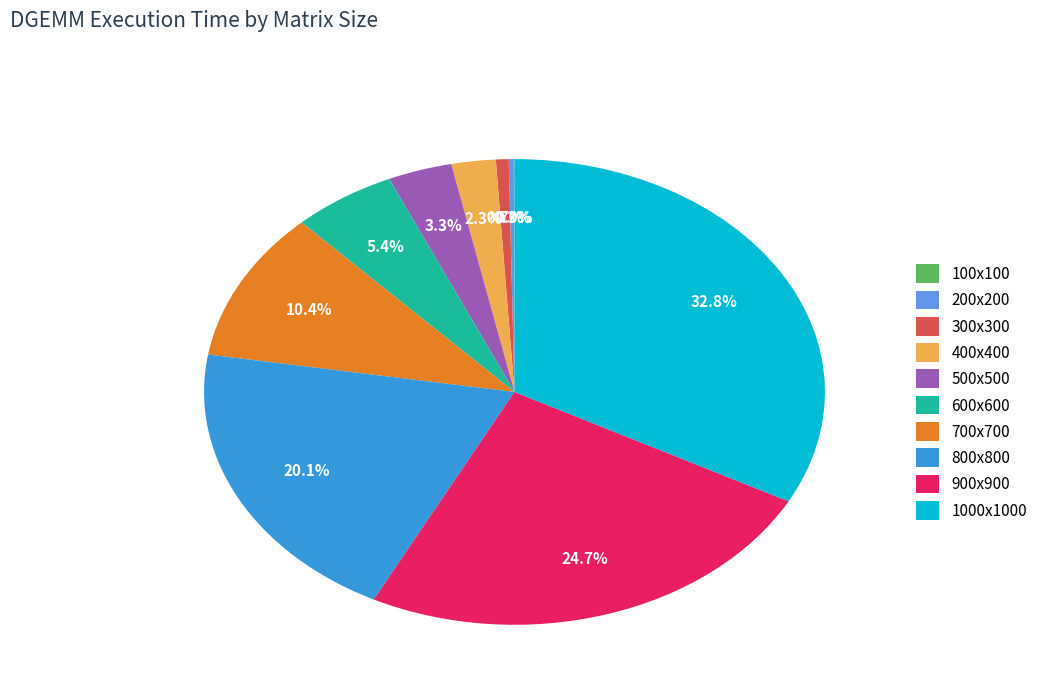

The 600x600 slice represents 5% of the pie. True or false?

True